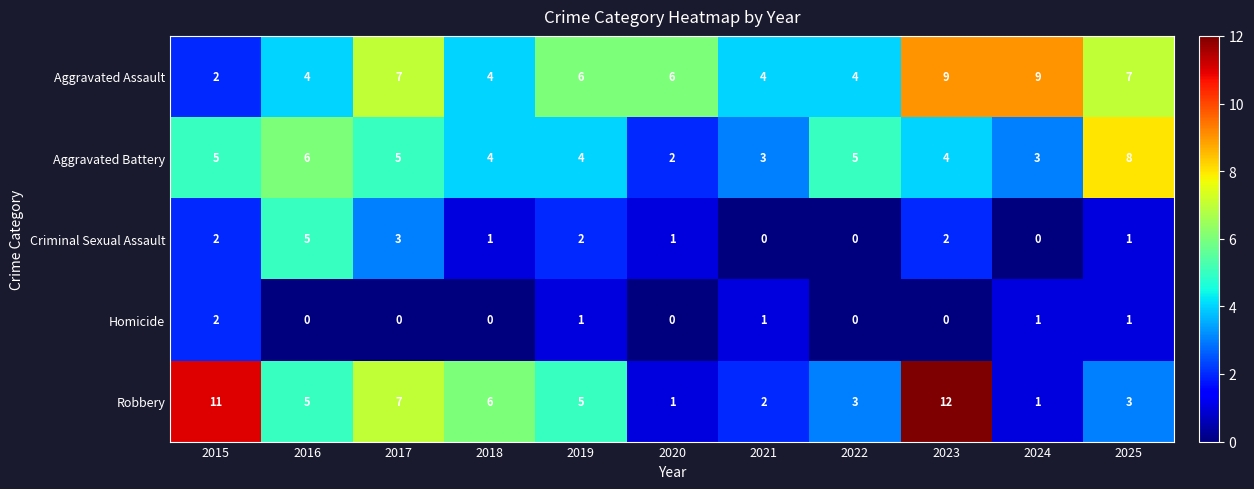

At 2021, list the series in order from smallest to largest.

Criminal Sexual Assault, Homicide, Robbery, Aggravated Battery, Aggravated Assault